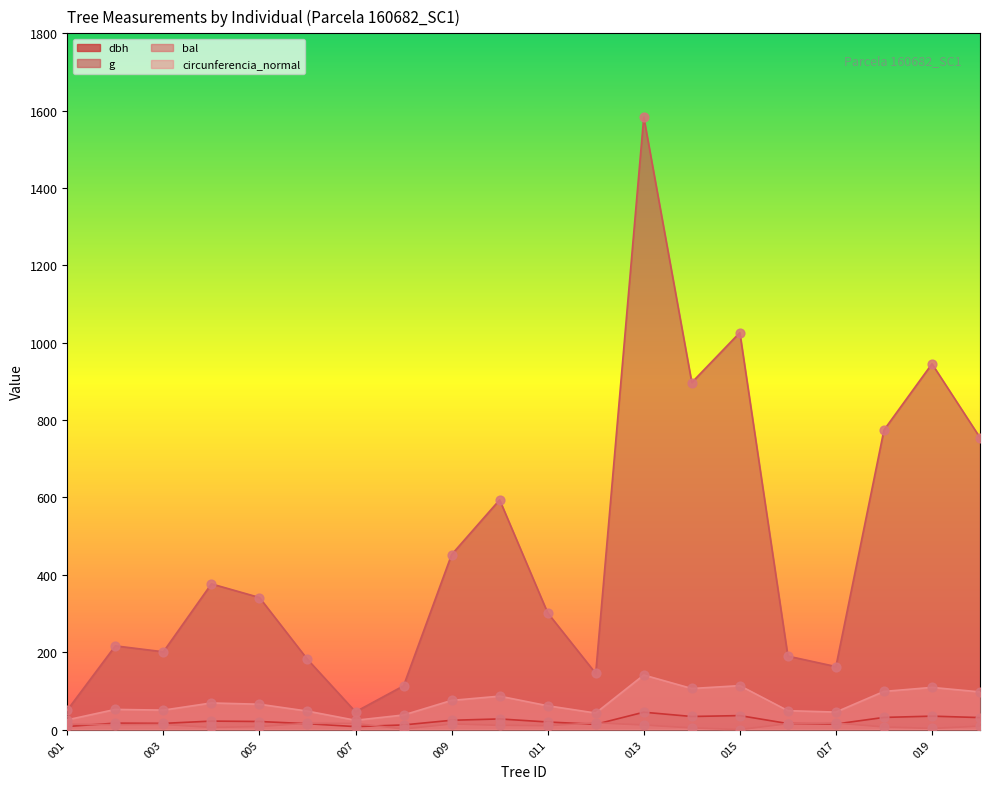

Which series has the largest total across all categories?

g